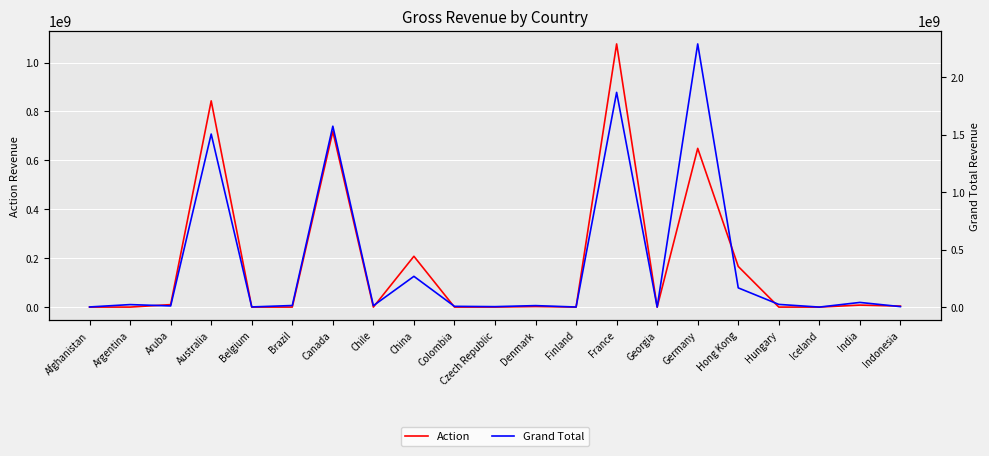

What is the sum of the Action values at Denmark and Czech Republic?

2221994